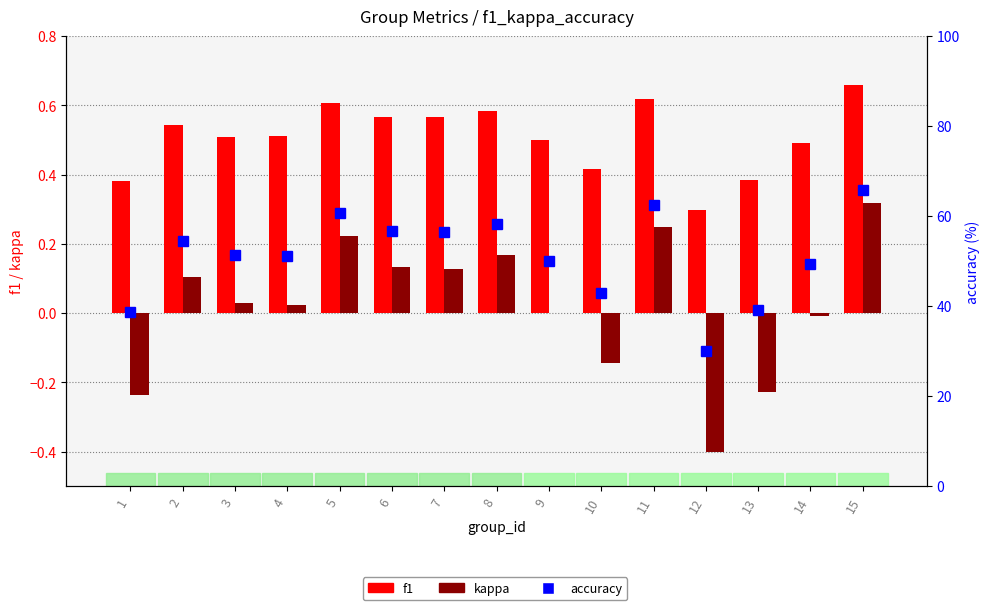

What is the maximum value for accuracy?

65.9